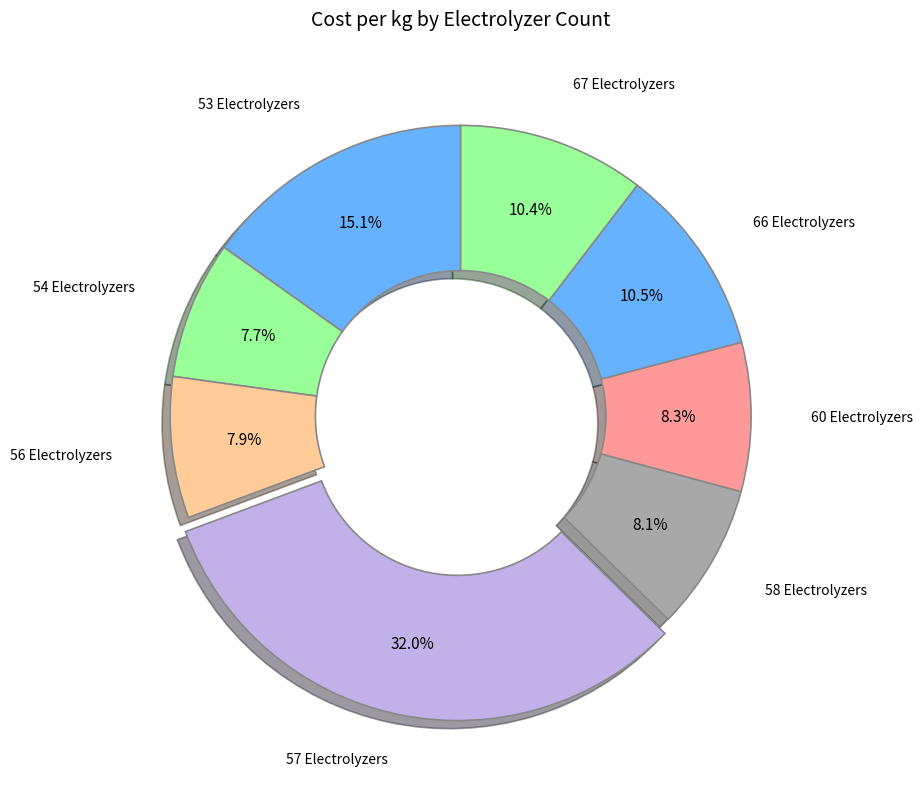

Does any single category account for the majority?

No